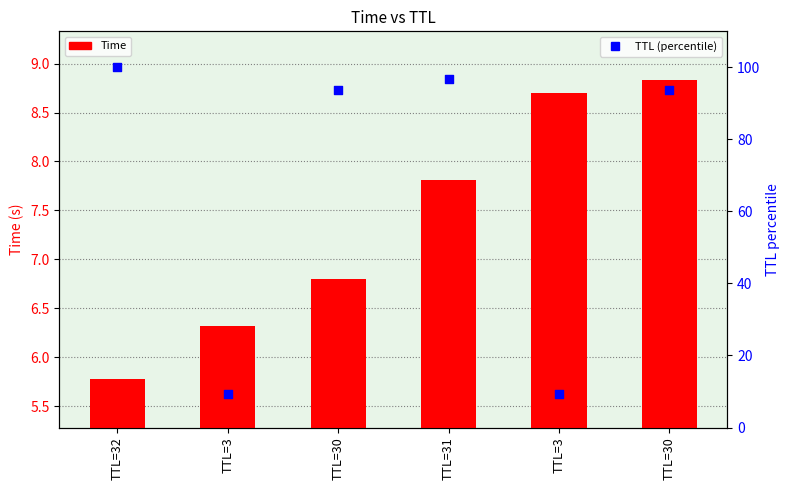

Which series has the largest total across all categories?

TTL (percentile)